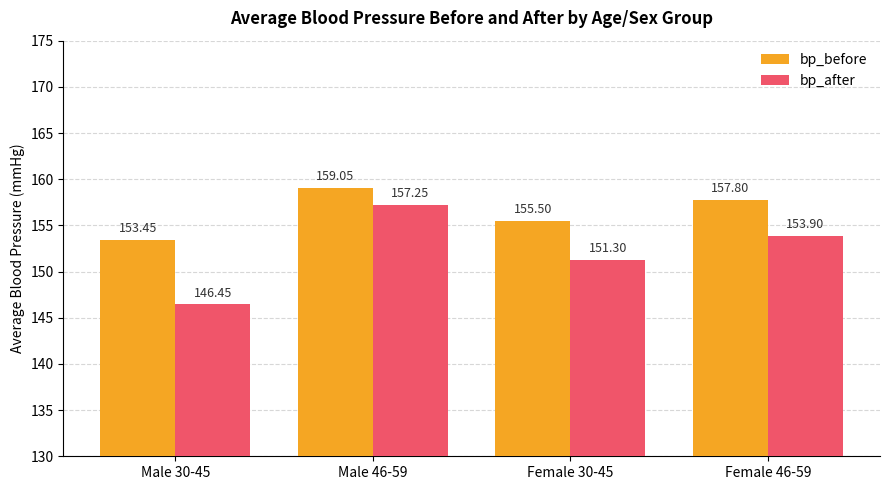

Which series changed the most between Male 46-59 and Female 46-59?

bp_after